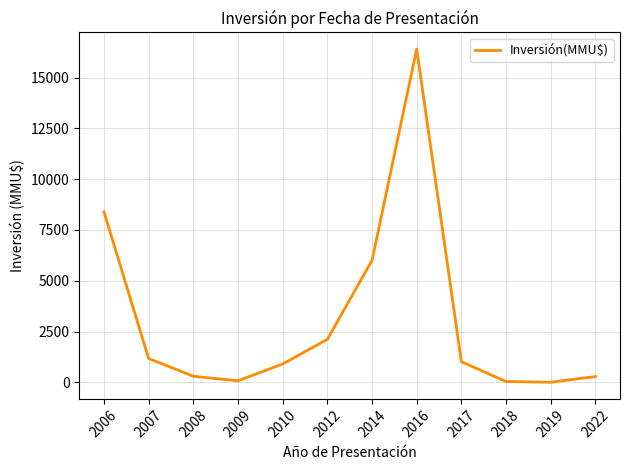

At which category does the data reach its first local peak?

2016